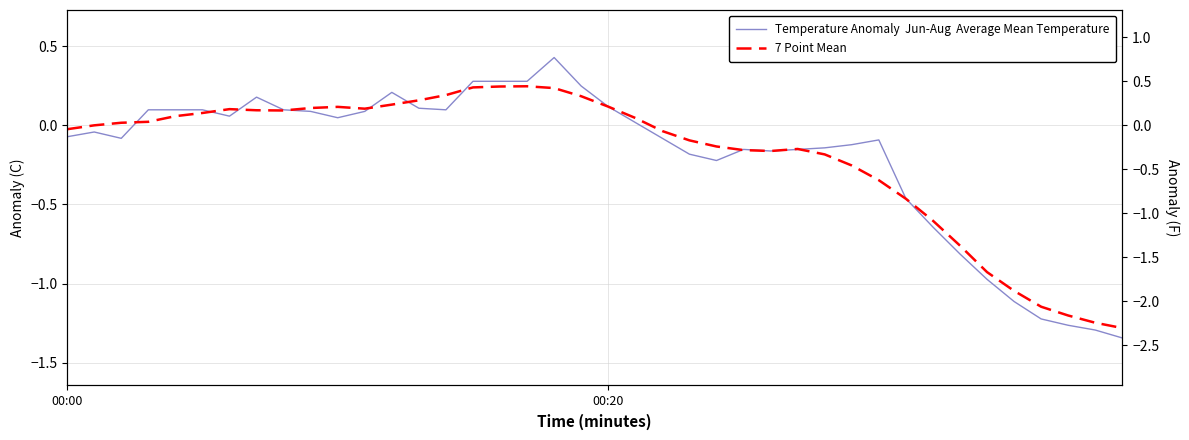

True or false: 7 Point Mean has a value of -1.0 at 35.

True